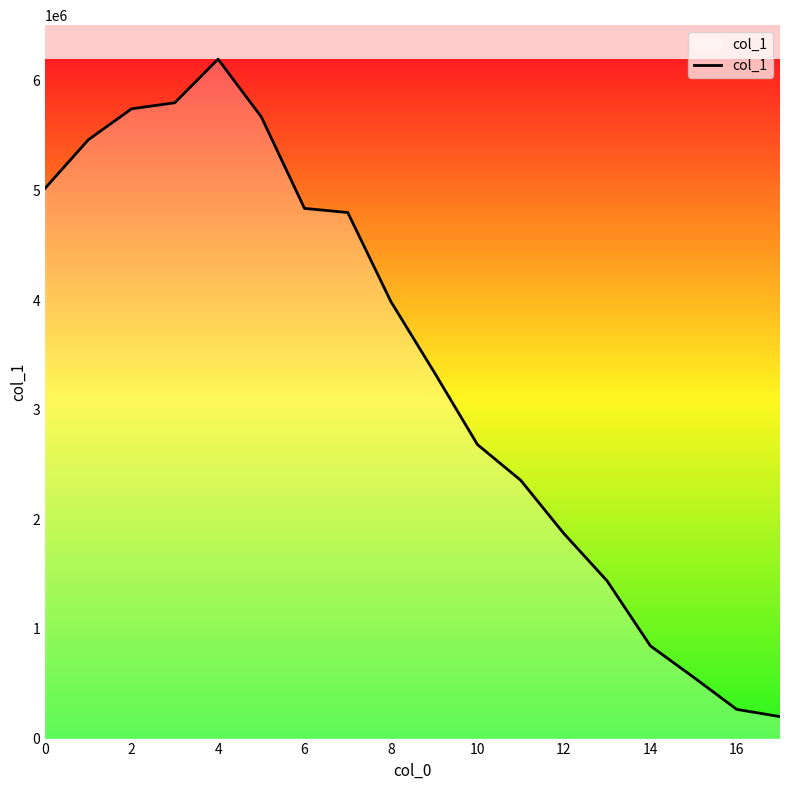

What is the difference between the maximum and minimum values?

5998705